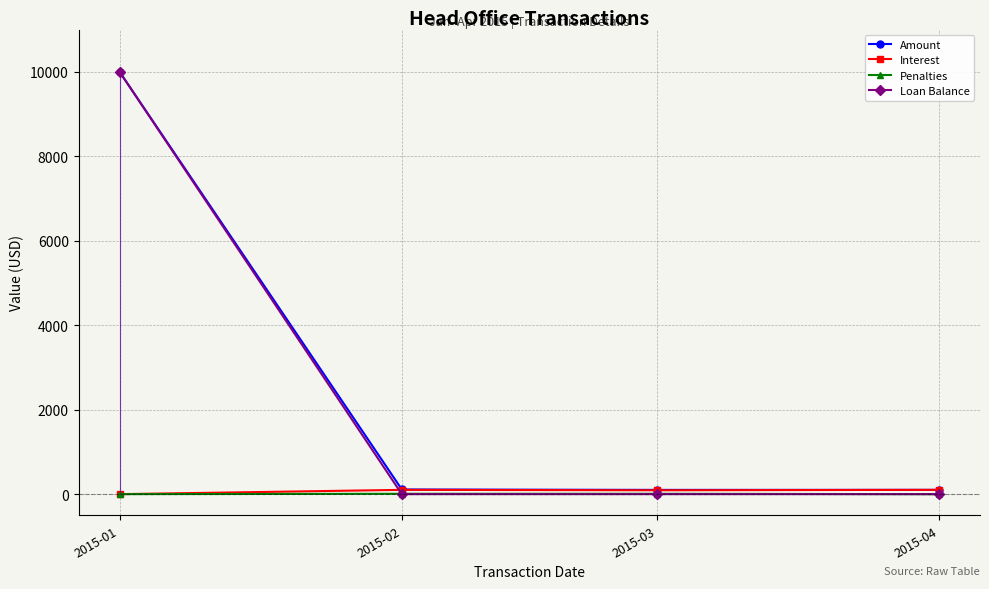

Between 2015-02 and 2015-03, which series saw the biggest shift?

Interest